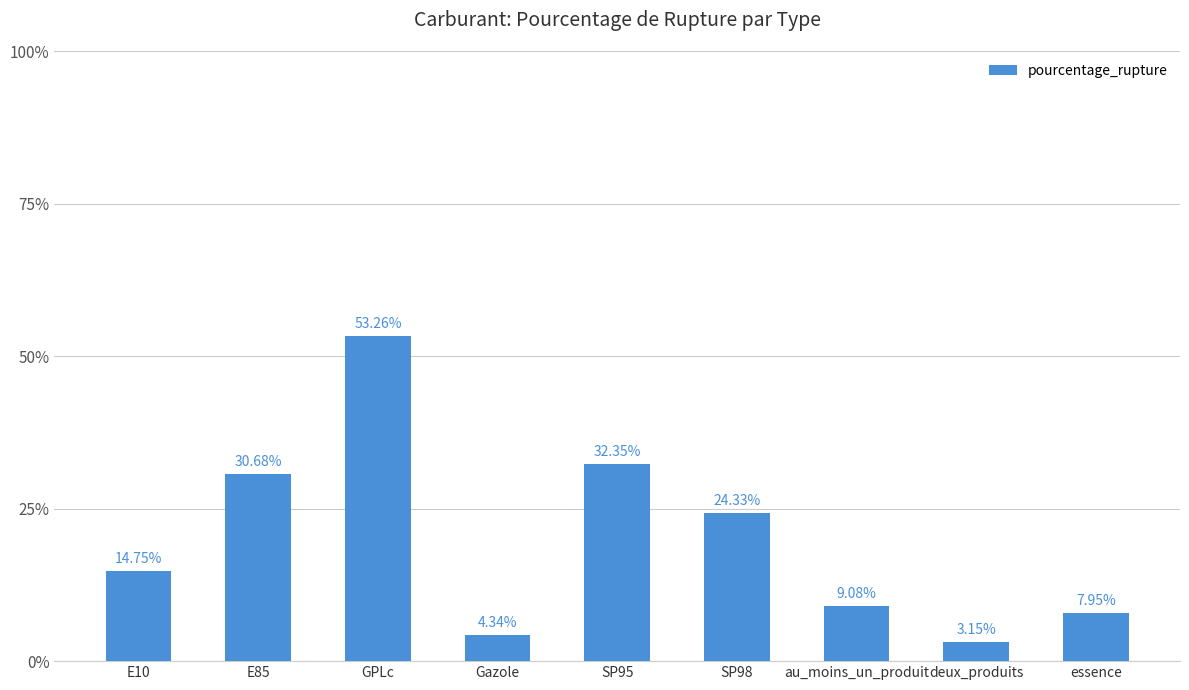

Where does the data first go above 14?

E10